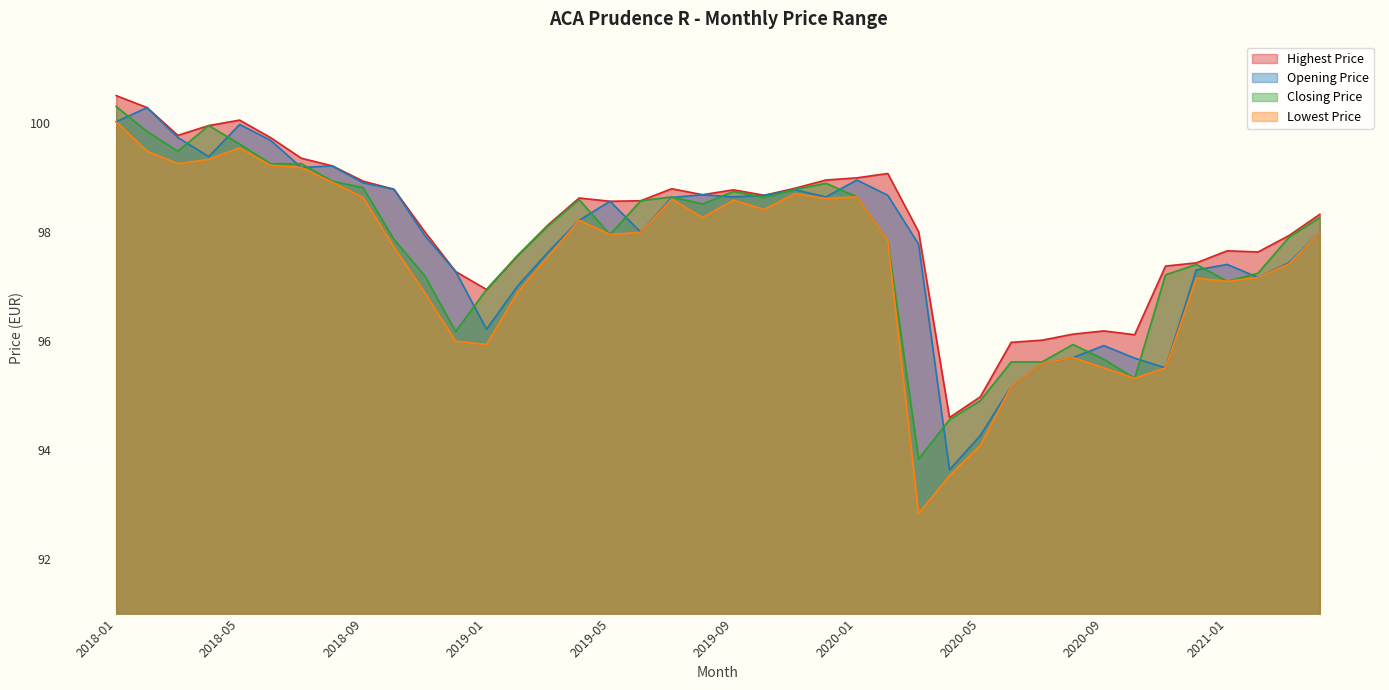

Which series has the largest total across all categories?

Highest Price